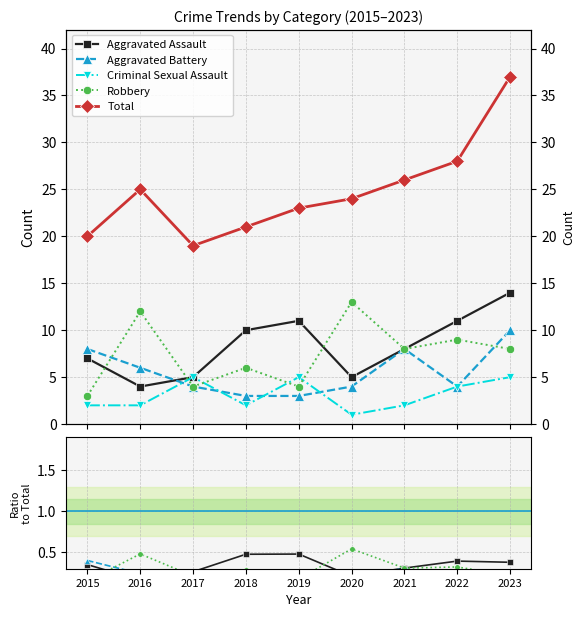

Between 2018 and 2016, which is larger?

2018